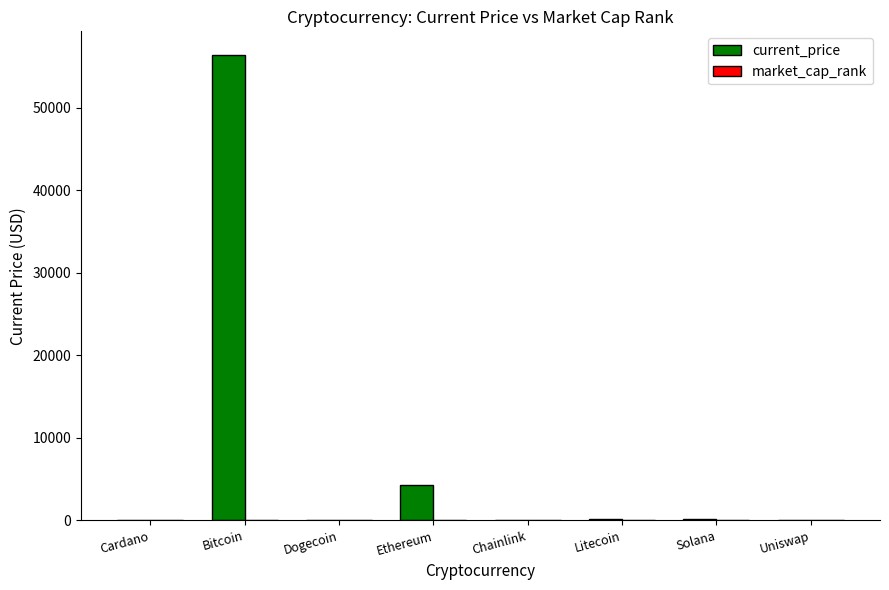

The value of current_price at Cardano is 1.7. True or false?

True